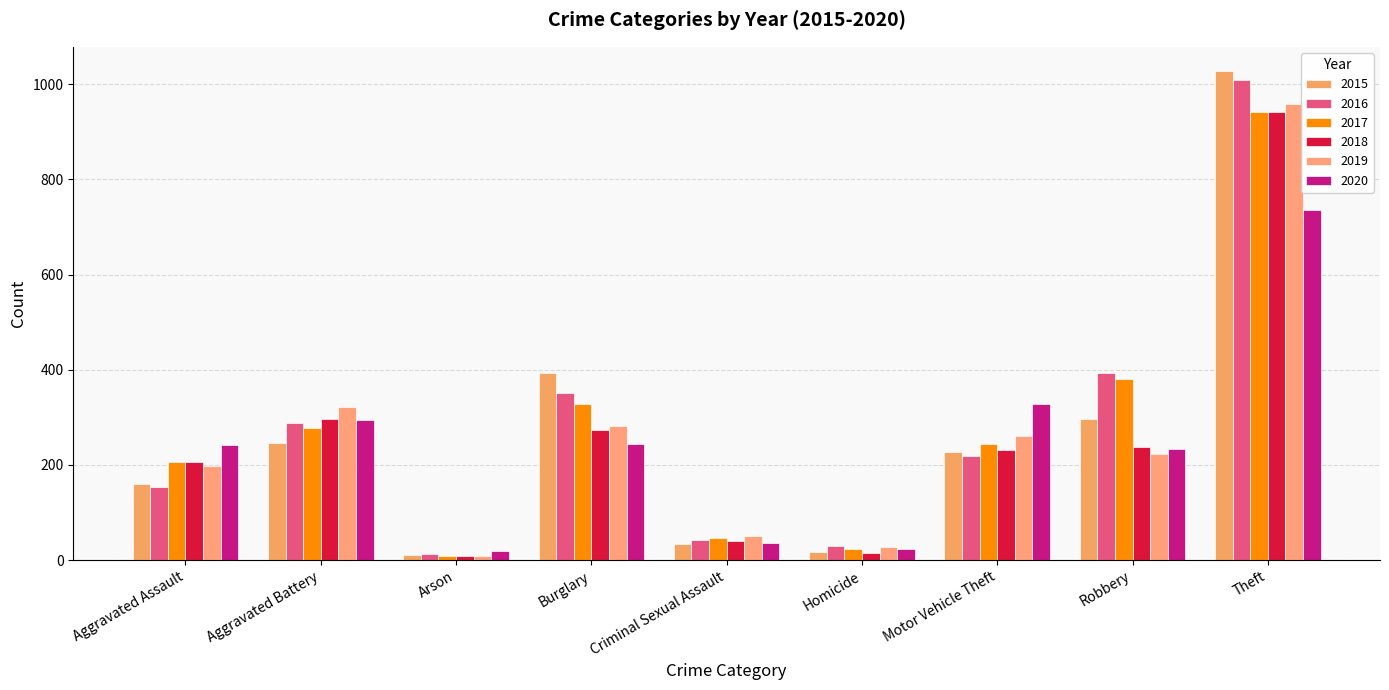

The value of 2020 at Motor Vehicle Theft is 486. True or false?

False